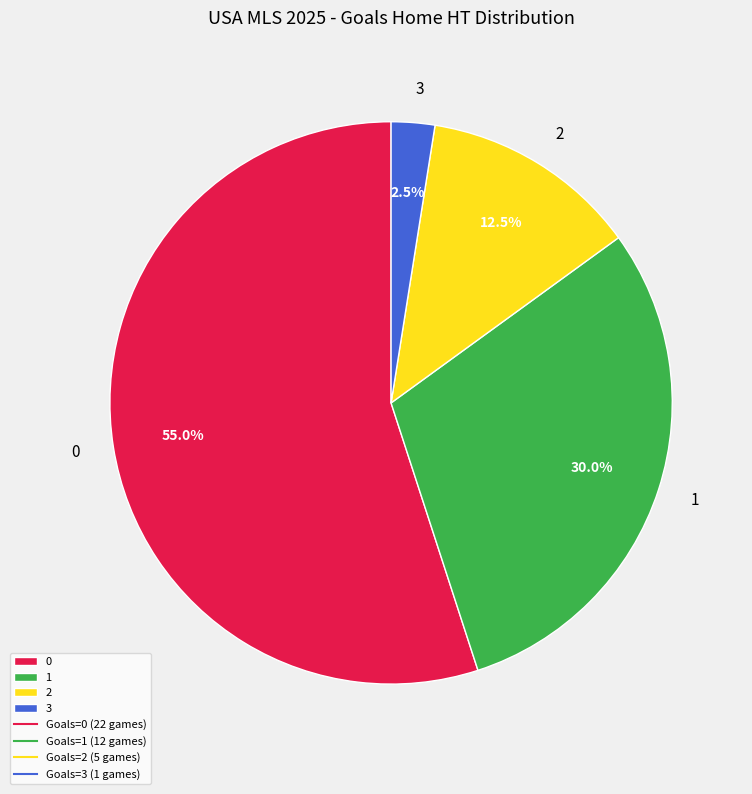

Which category has the smallest portion of the pie?

3